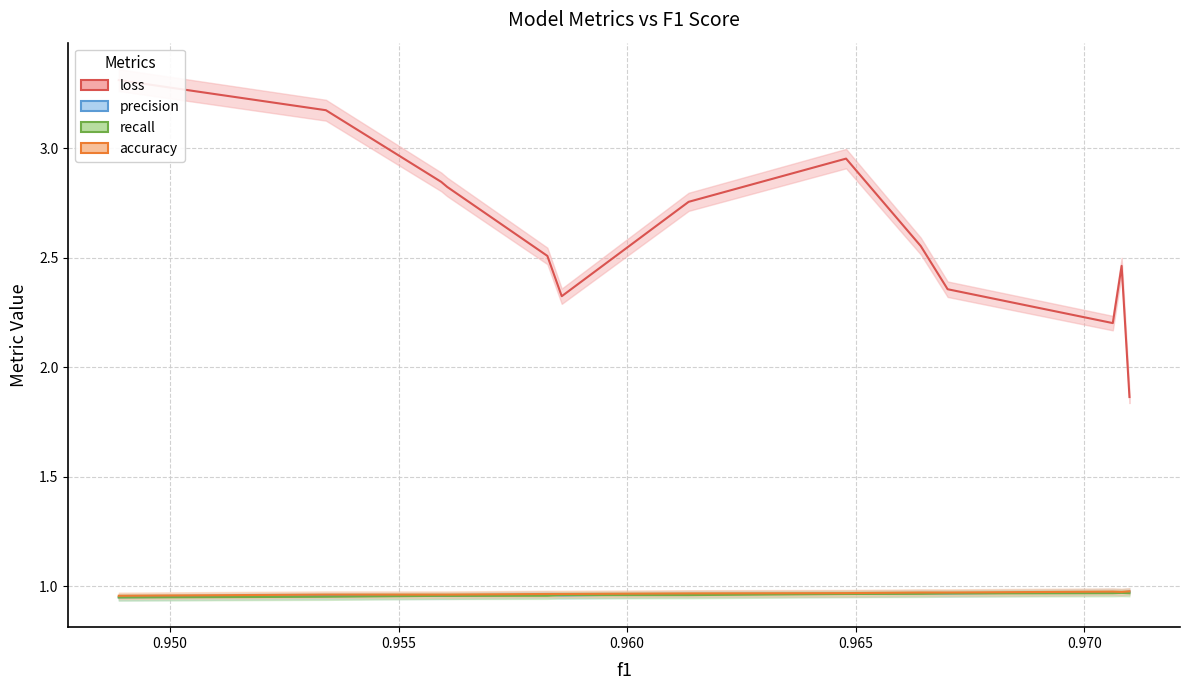

The precision median series shows 1.6 at 0.950. True or false?

False